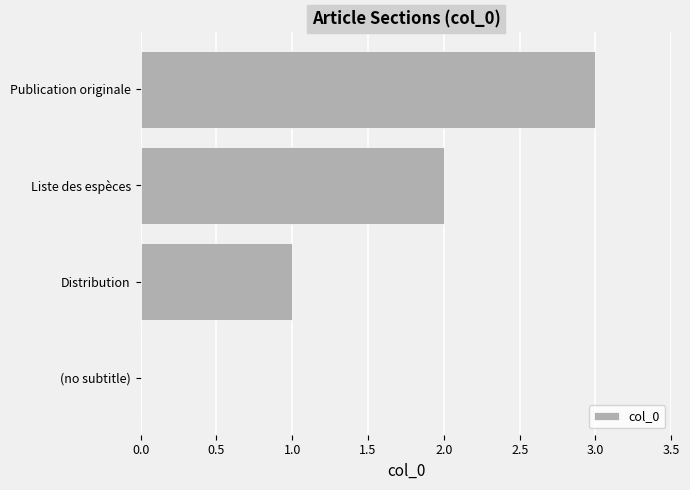

Which has a higher value, Publication originale or Liste des espèces?

Publication originale